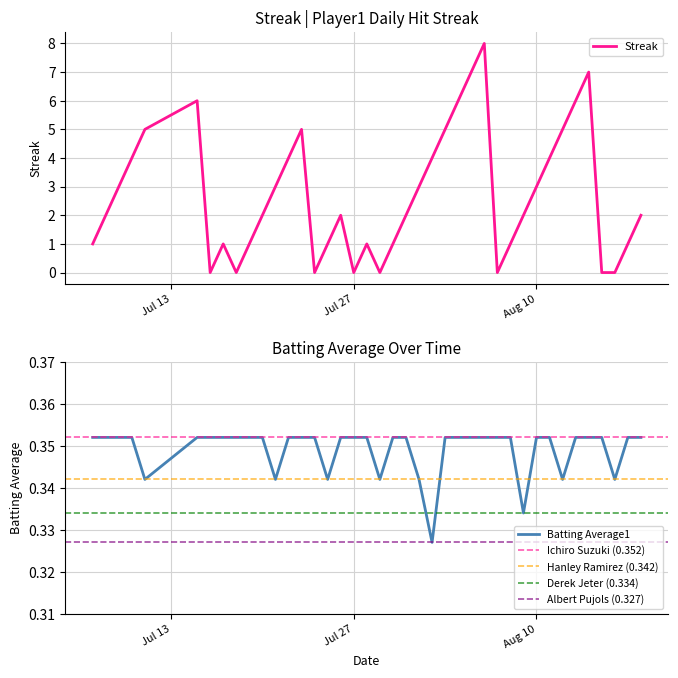

What is the average value of the Batting Average1 series?

0.3